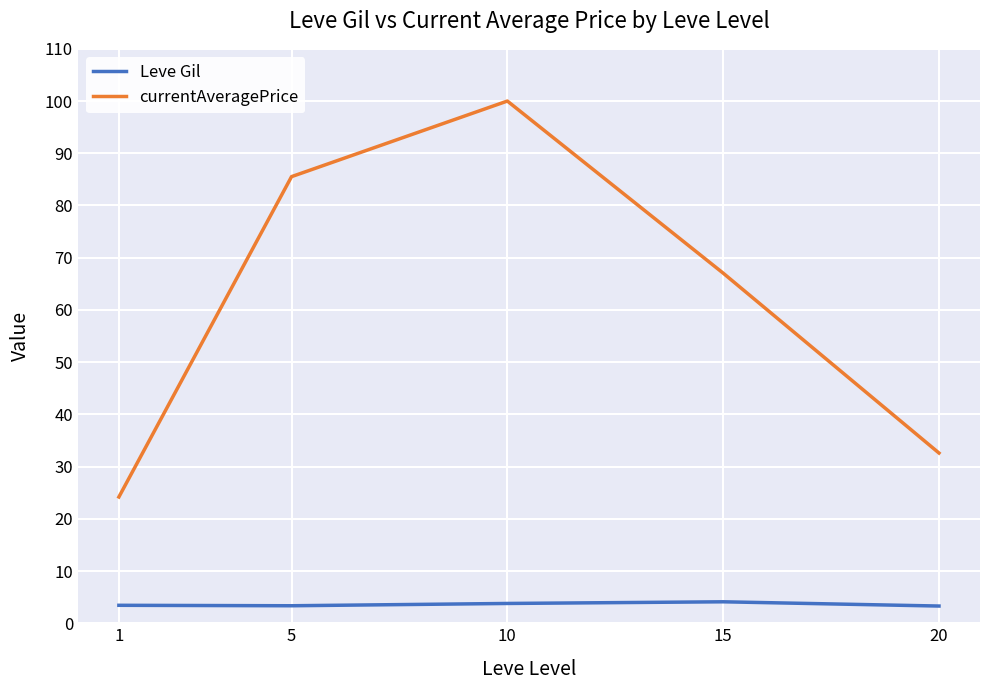

Where is currentAveragePrice nearest to the value 62?

15